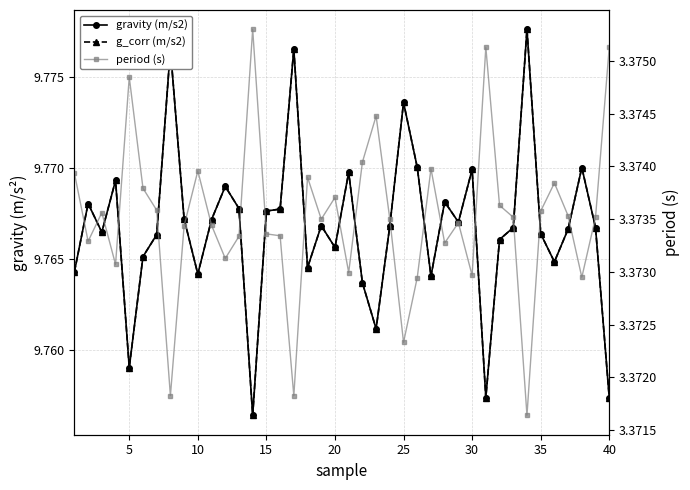

Is it true that period (s) equals 2.3 at 26?

False